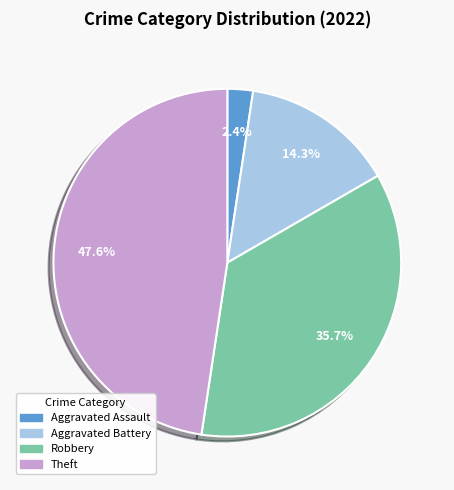

Rank the categories by value from highest to lowest.

Theft, Robbery, Aggravated Battery, Aggravated Assault